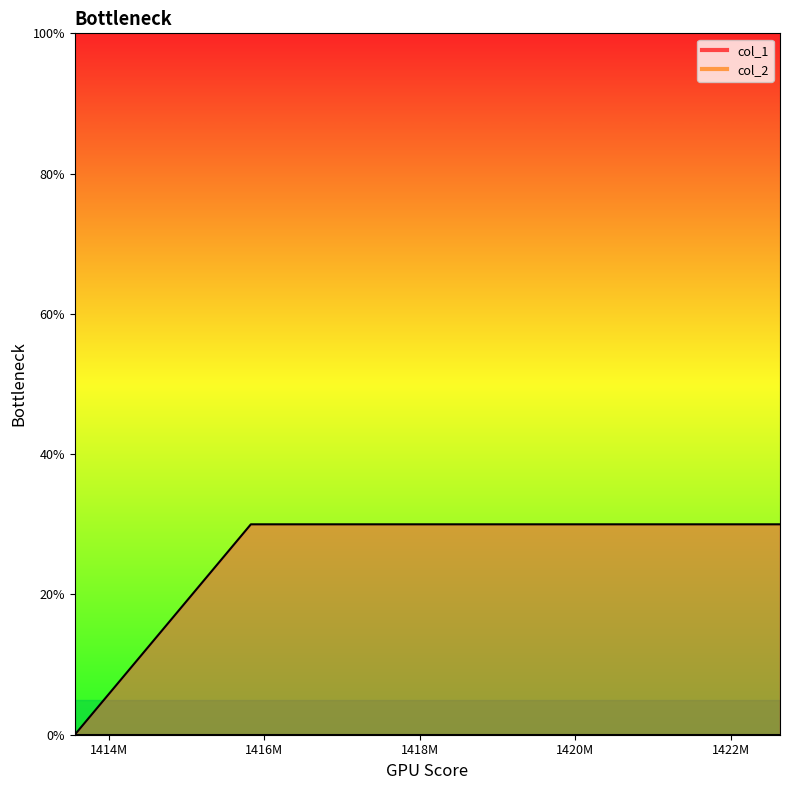

How many lines are shown in the chart?

1